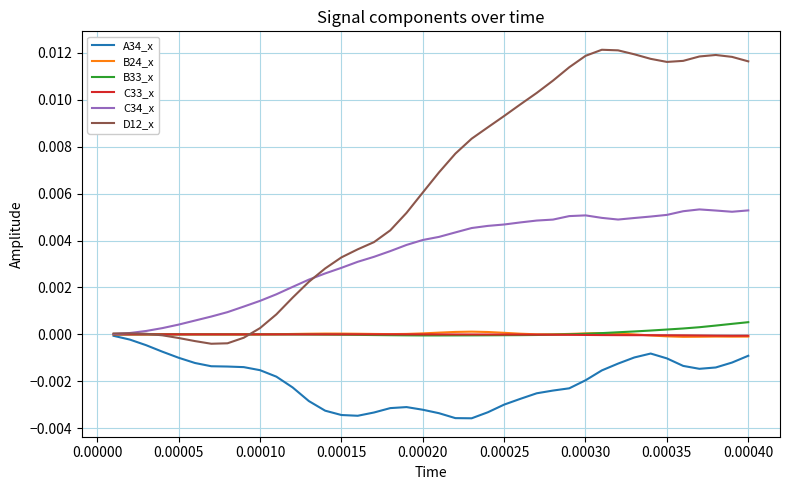

Which series has the largest range (max minus min)?

D12_x